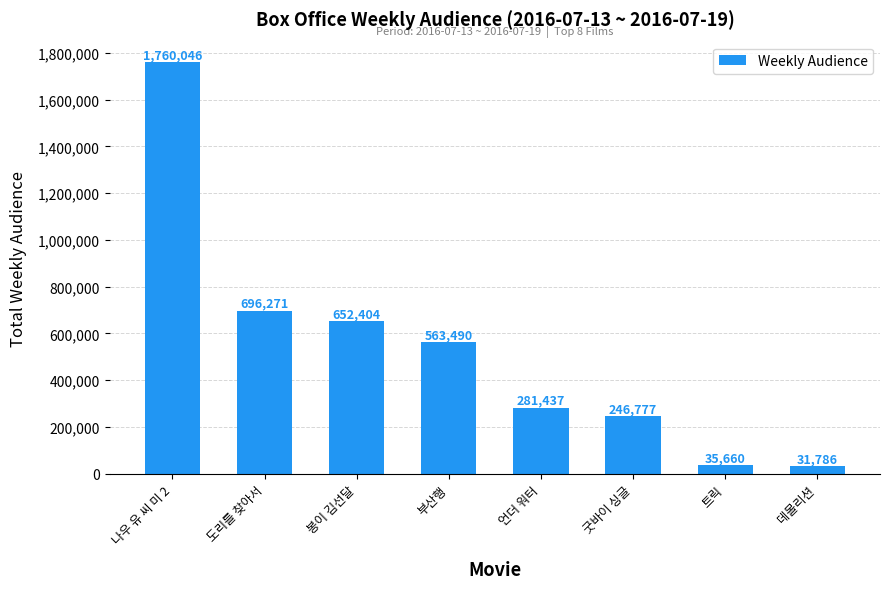

What is the smallest value displayed?

31786